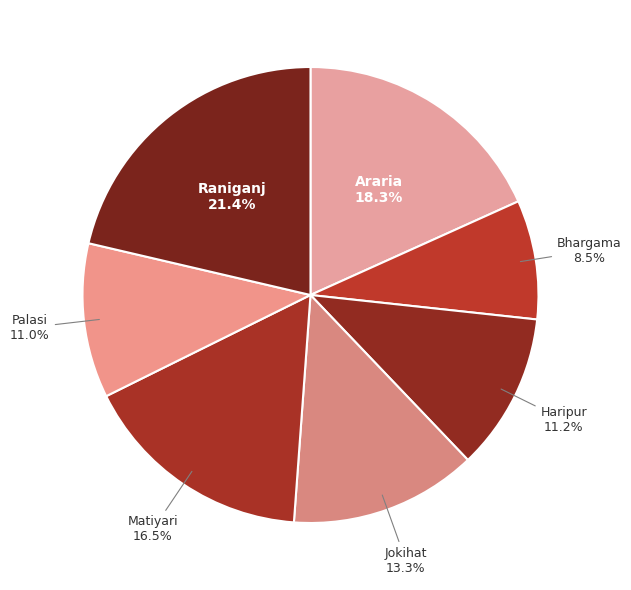

Does any single category account for the majority?

No